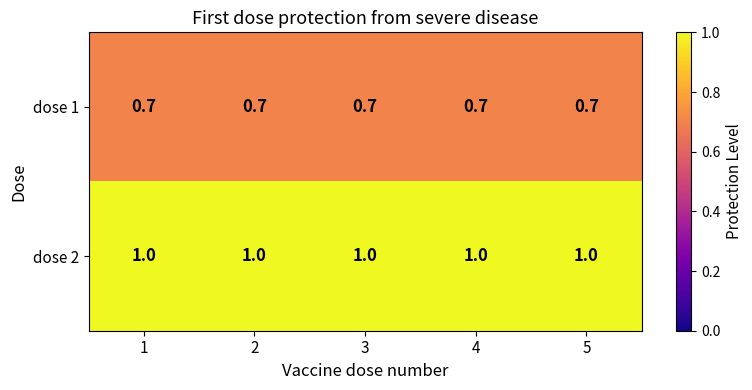

True or false: dose 1 has a value of 0.9 at 2.

False